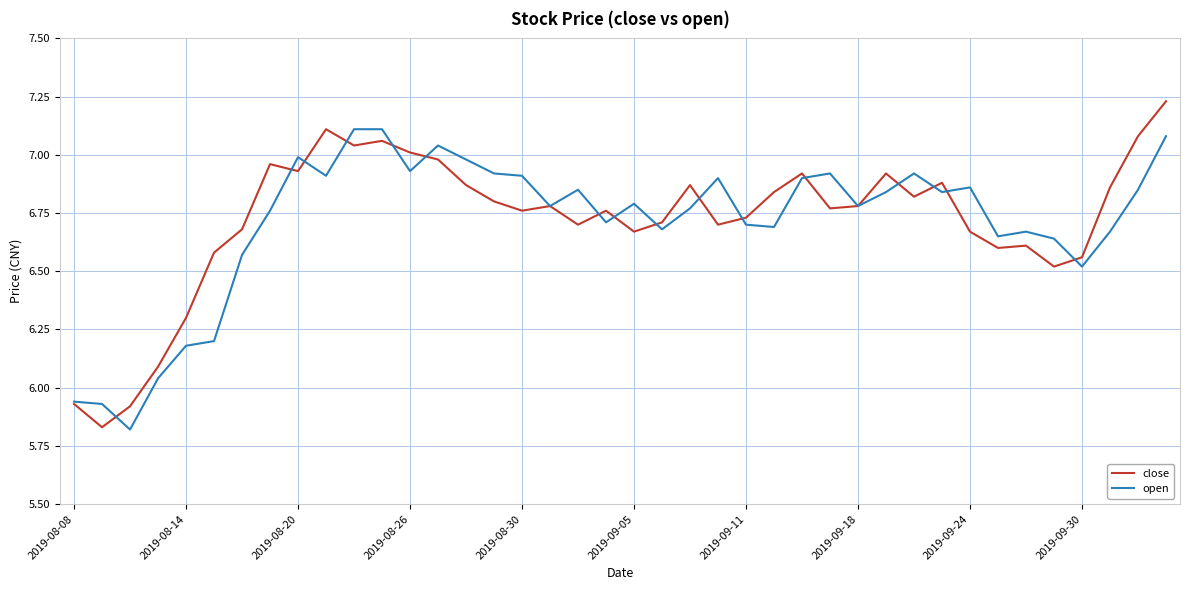

List the series in order of their peak value, highest first.

close, open